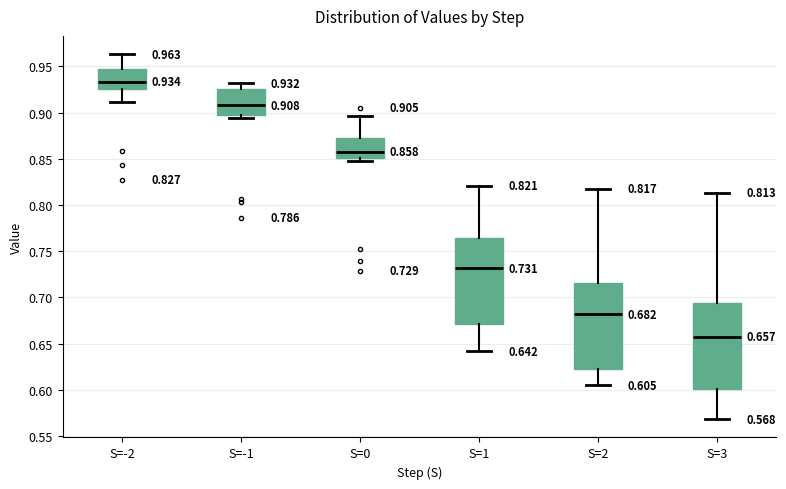

Which box's median line is the lowest?

S=3